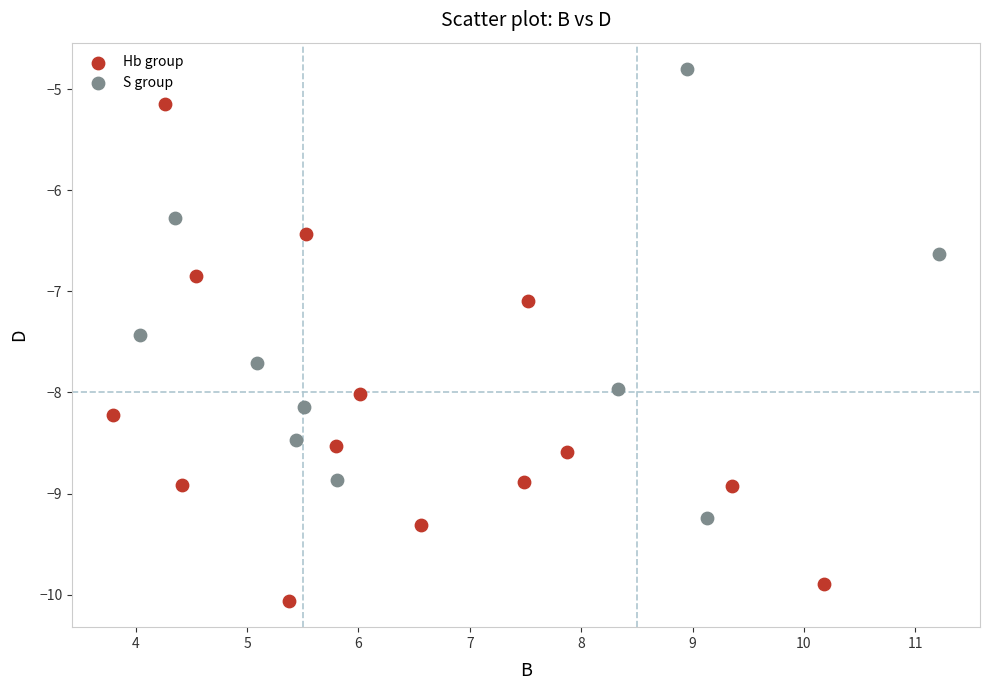

Which series reaches the maximum Y coordinate?

S group